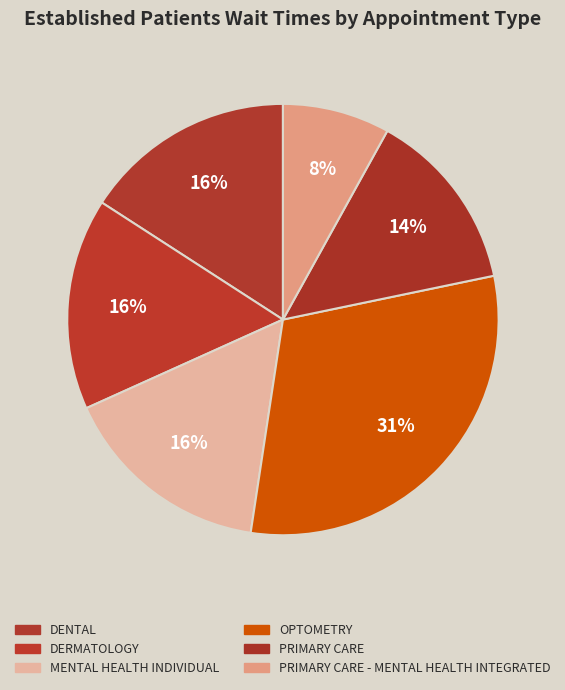

Which slice is the largest?

OPTOMETRY